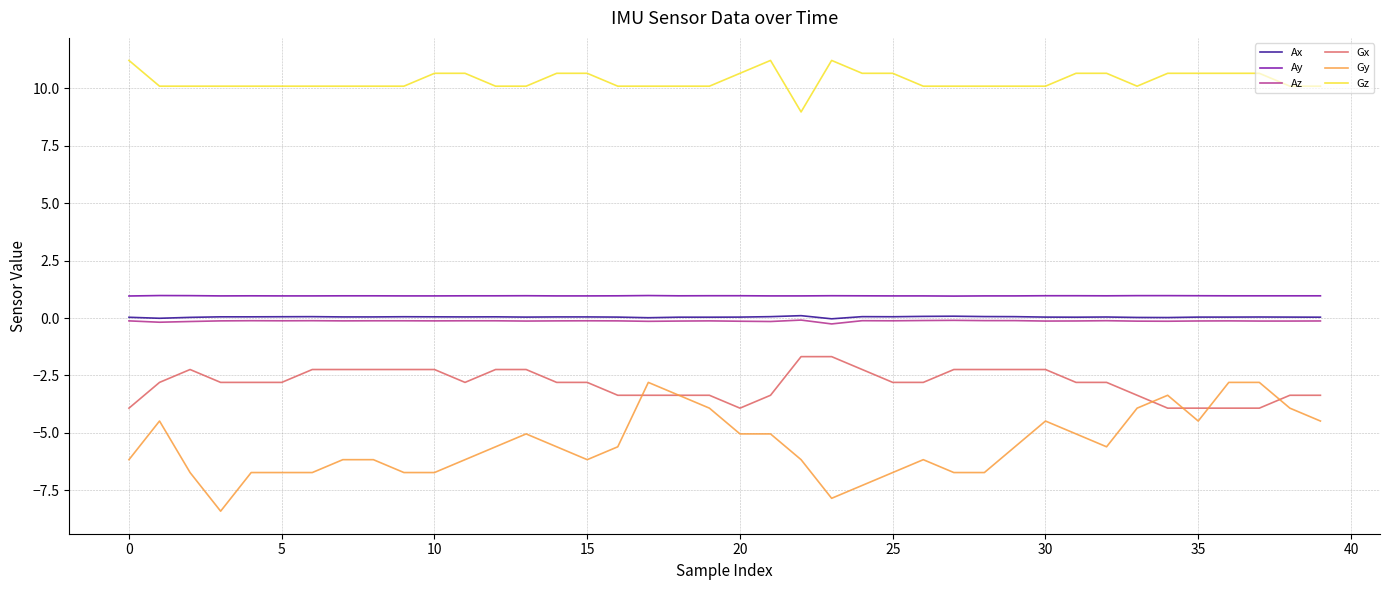

What is the greatest value displayed?

11.2